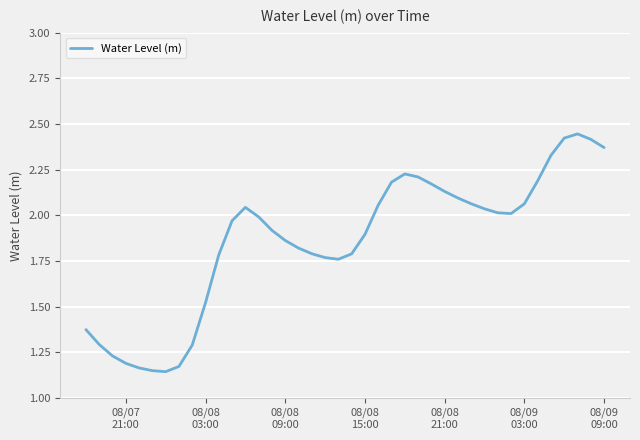

What is the difference between the maximum and minimum values?

1.3